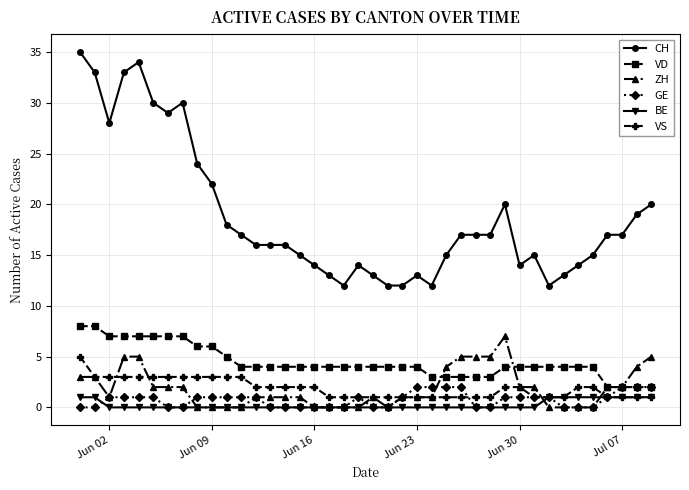

What is the value of the BE point at the 36th from the left?

1